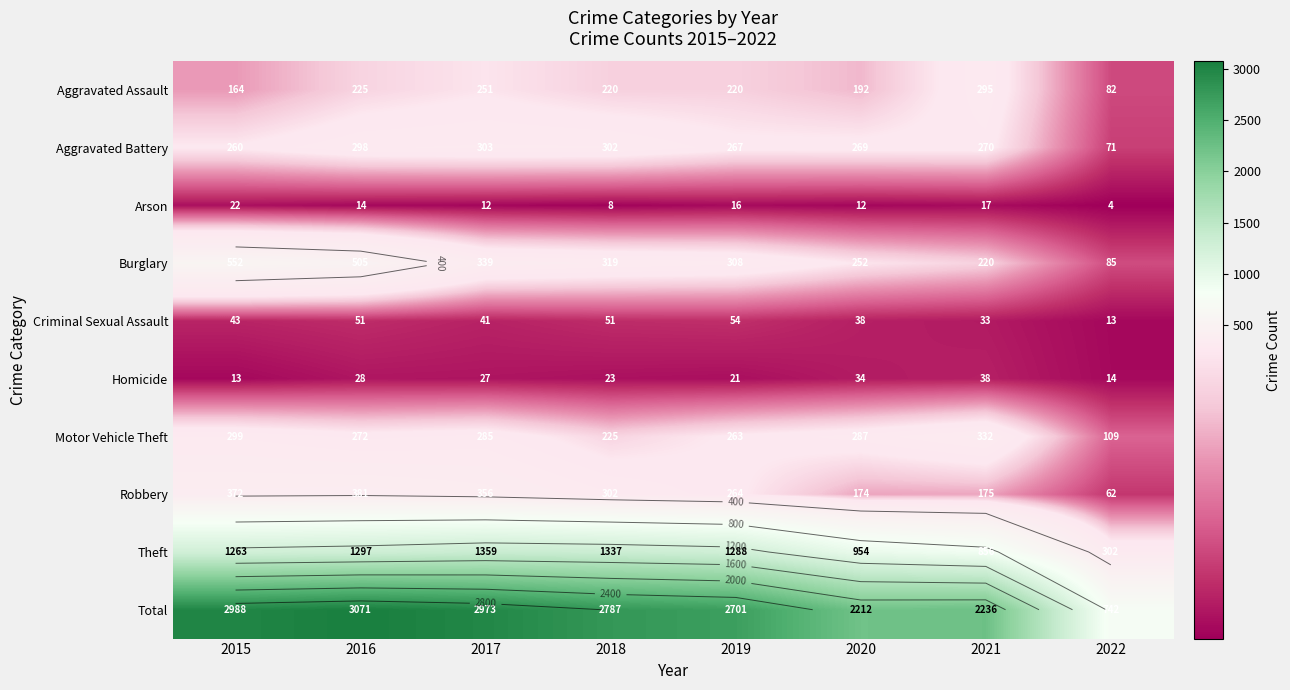

Is the value of Aggravated Assault at 2016 greater than the value of Aggravated Battery at 2016?

No